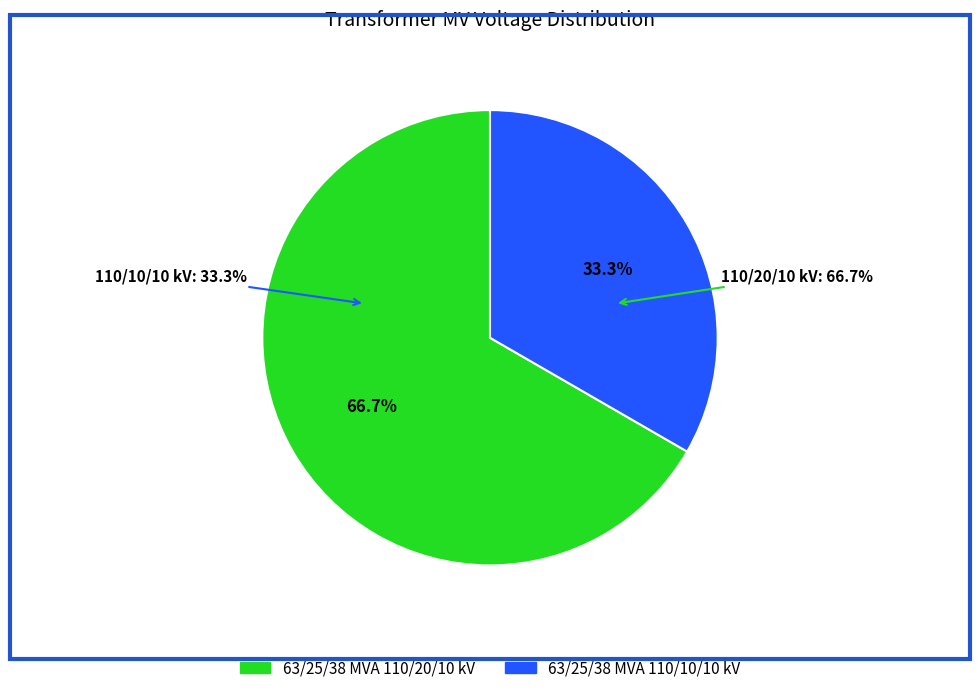

What percentage is NOT represented by 63/25/38 MVA 110/10/10 kV?

66.7%